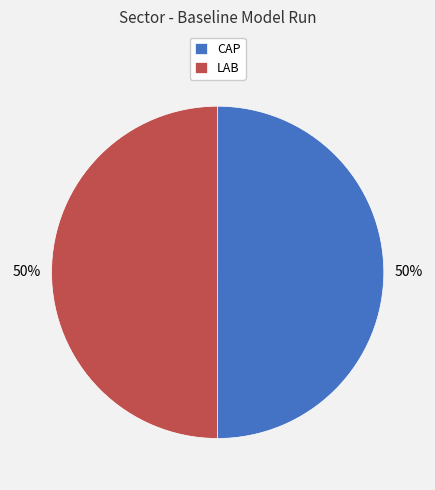

What percentage is the CAP slice, to the nearest percent?

50%